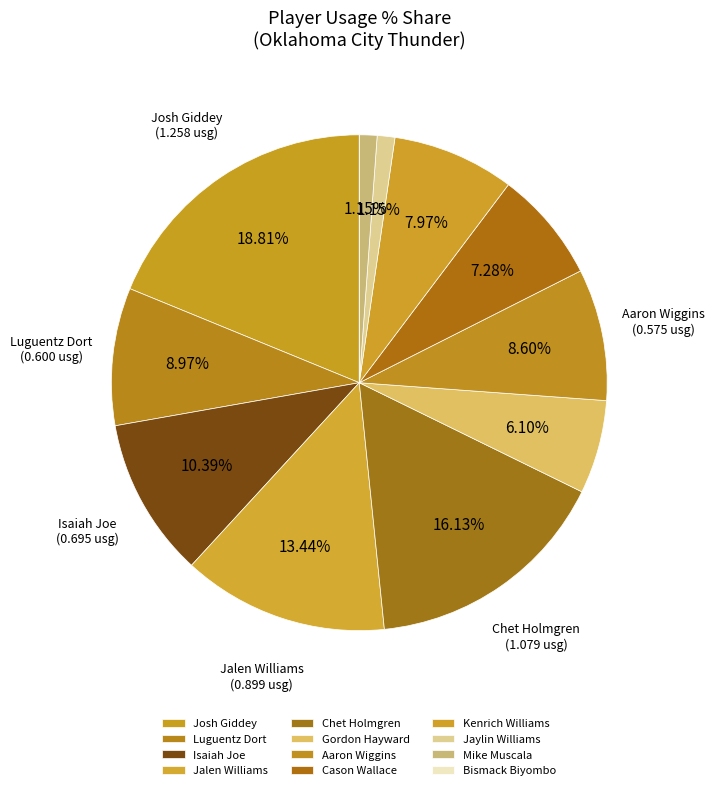

Which slice is the smallest?

Bismack Biyombo